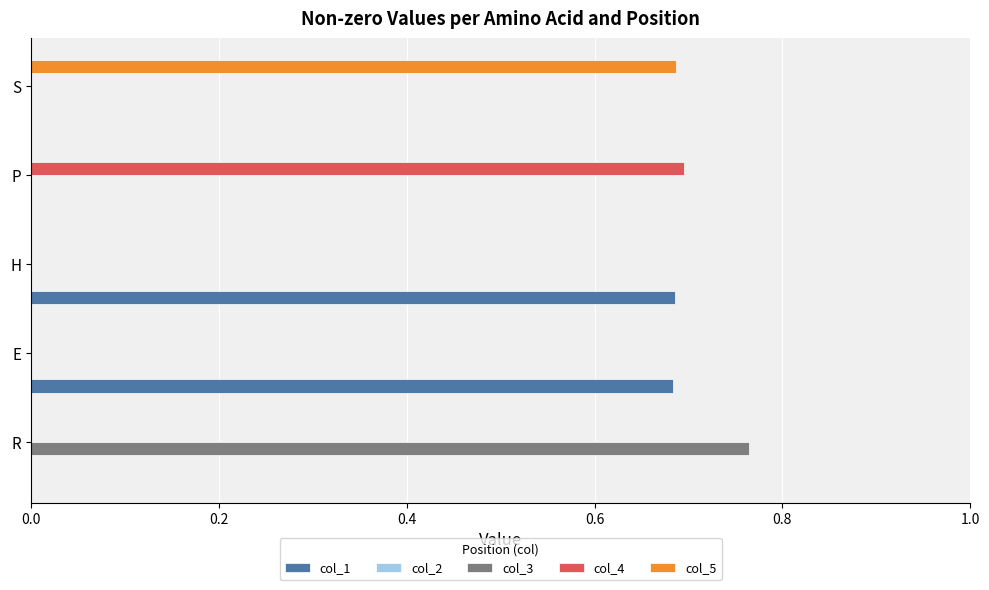

The col_1 series shows 0.9 at H. True or false?

False